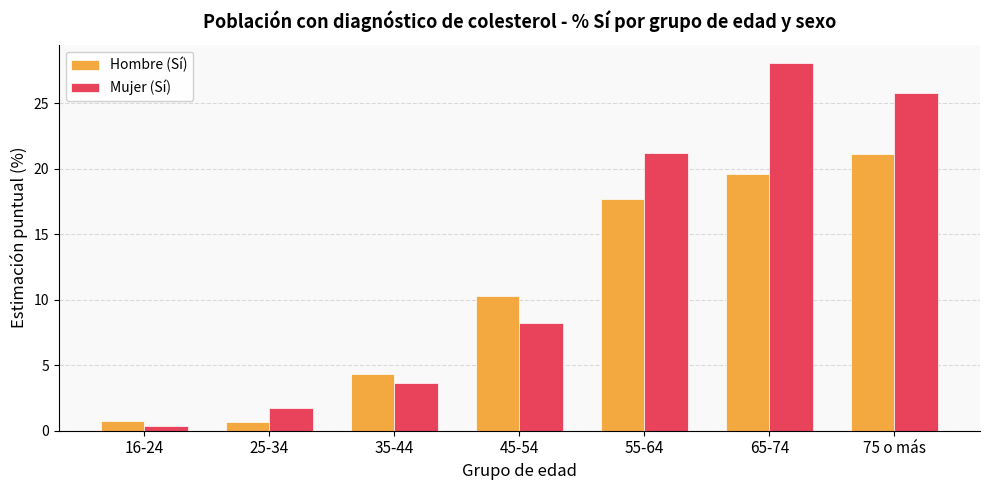

Which series has the largest range (max minus min)?

Mujer (Sí)